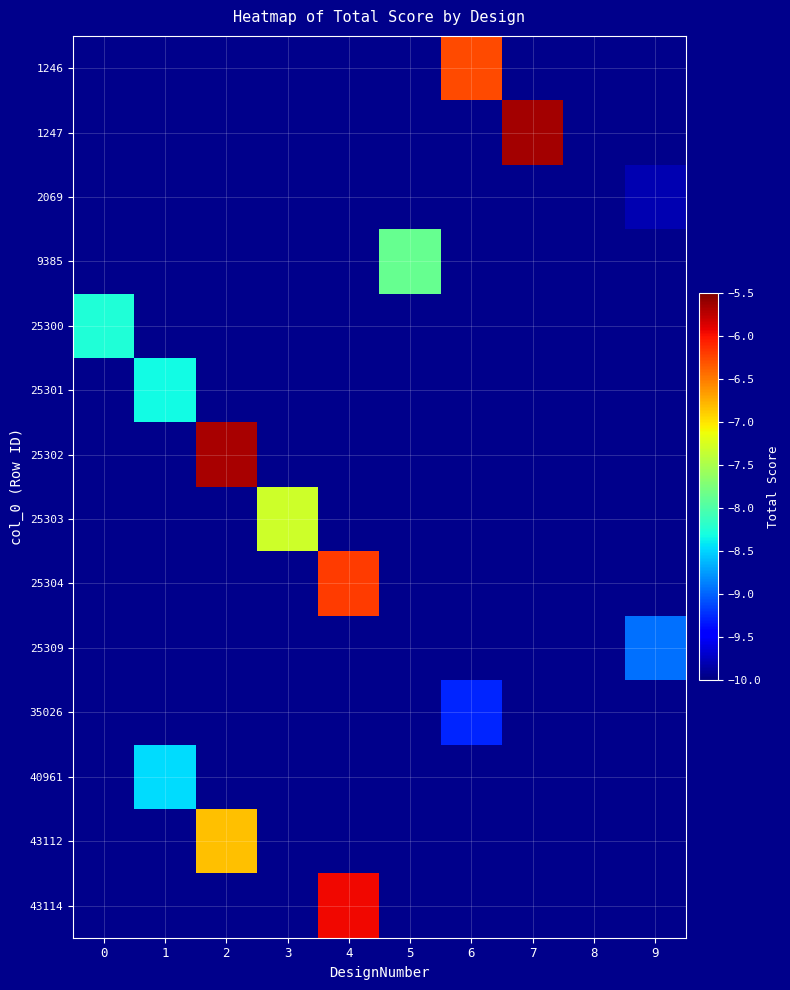

What is the greatest value displayed?

-5.7